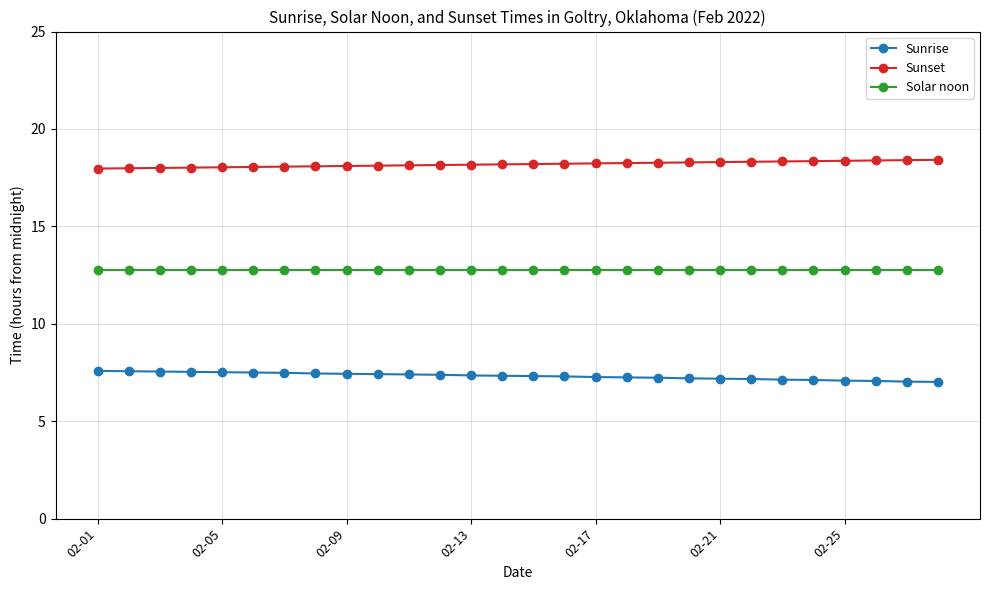

What is the value of the Sunset point at the 26th from the left?

18.4